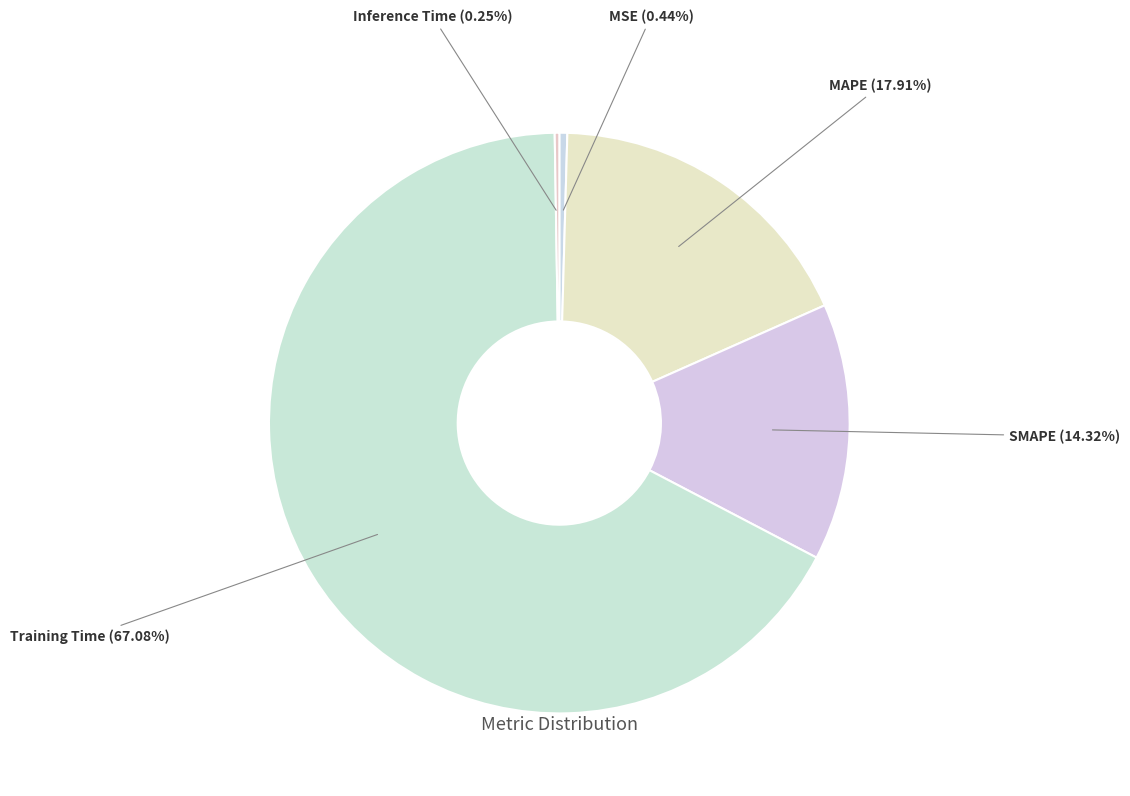

Count the number of slices in the pie.

5